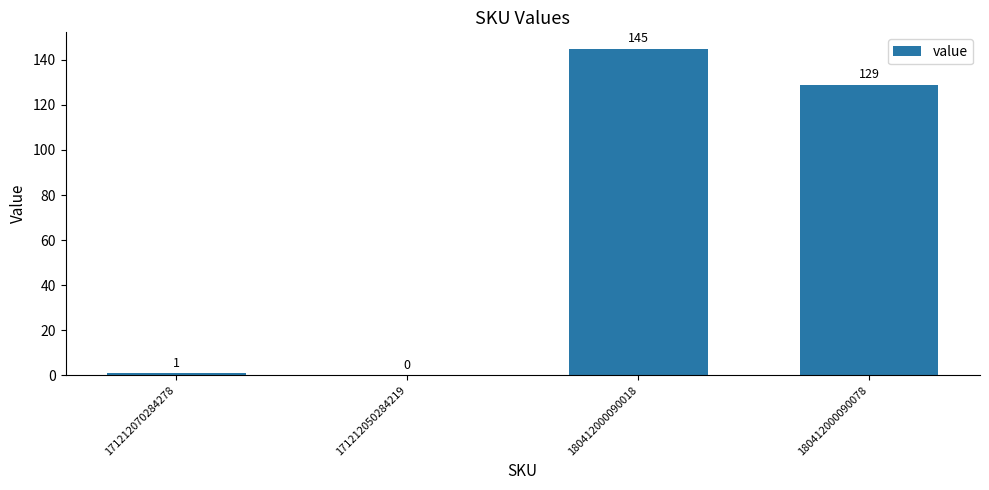

What is the change in value from 171212070284278 to 180412000090018?

+144